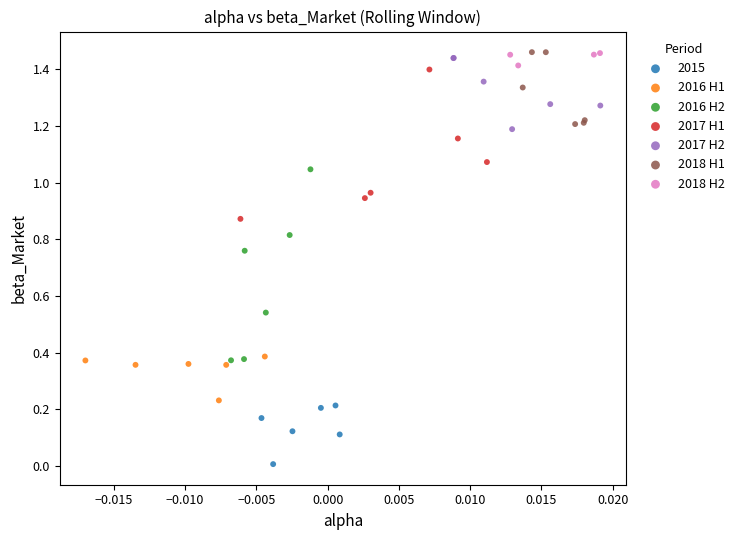

Which series contains the lowest Y value?

2015